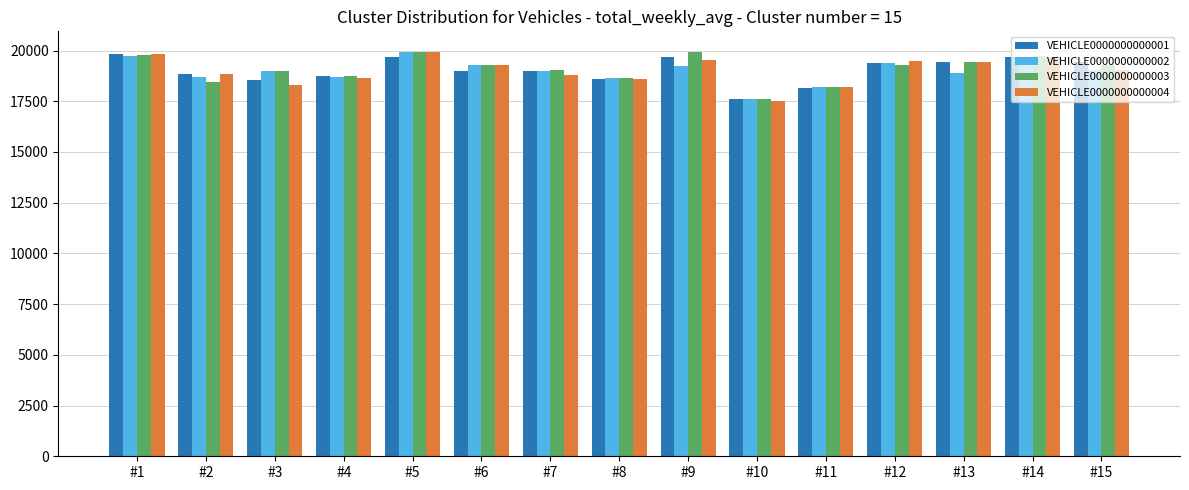

How many distinct data groups are displayed?

4